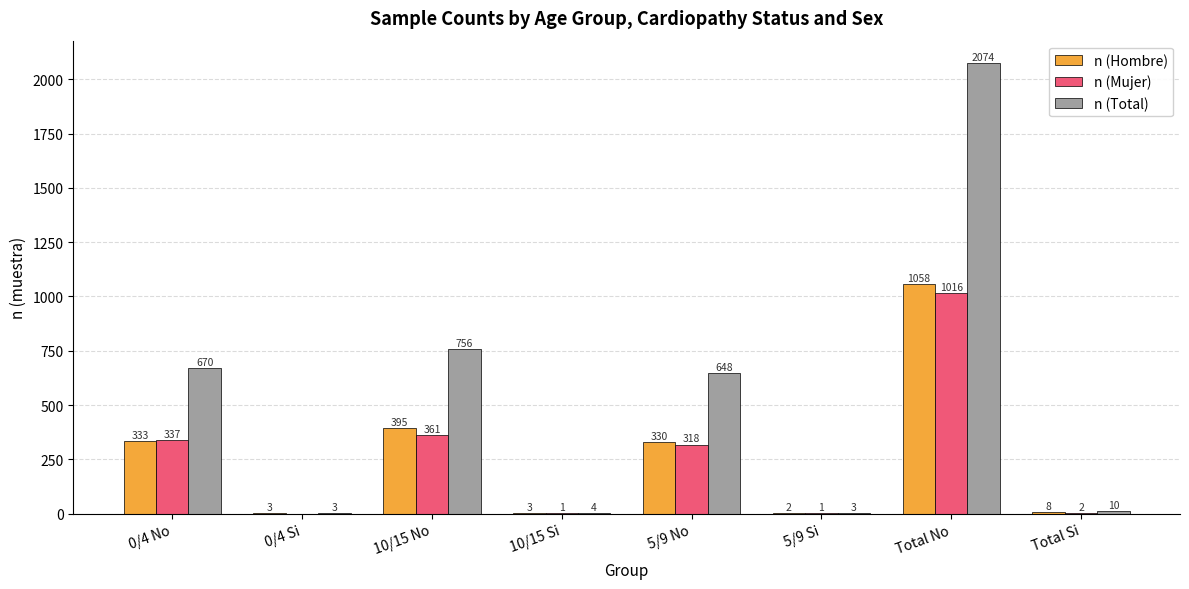

At which category is the sum across all series the highest?

Total No